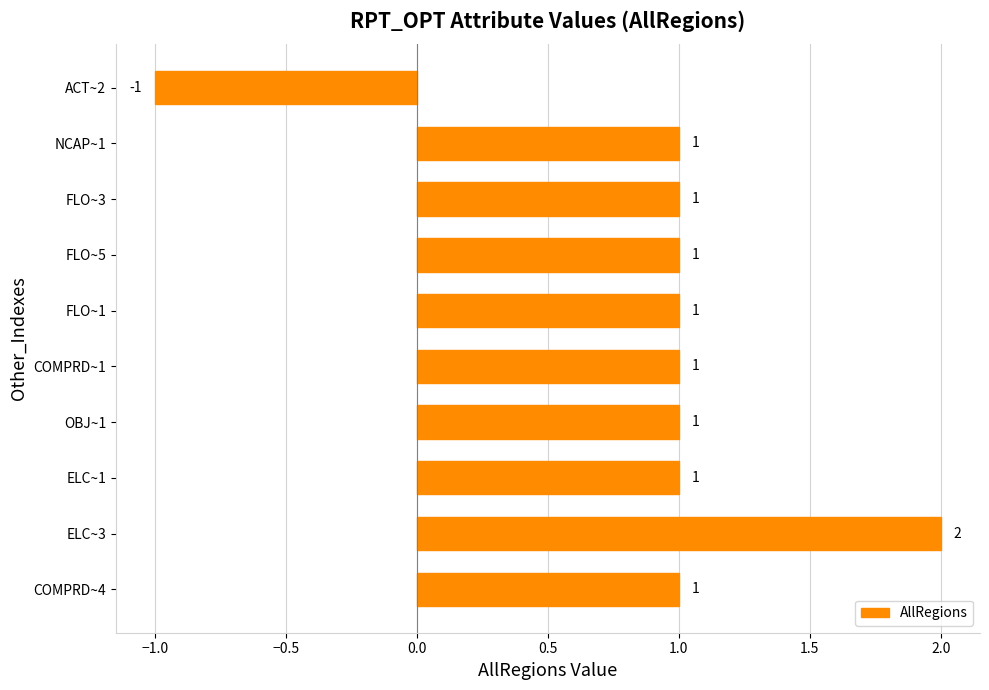

Approximately how many times larger is the value at FLO~5 compared to COMPRD~1?

1.0